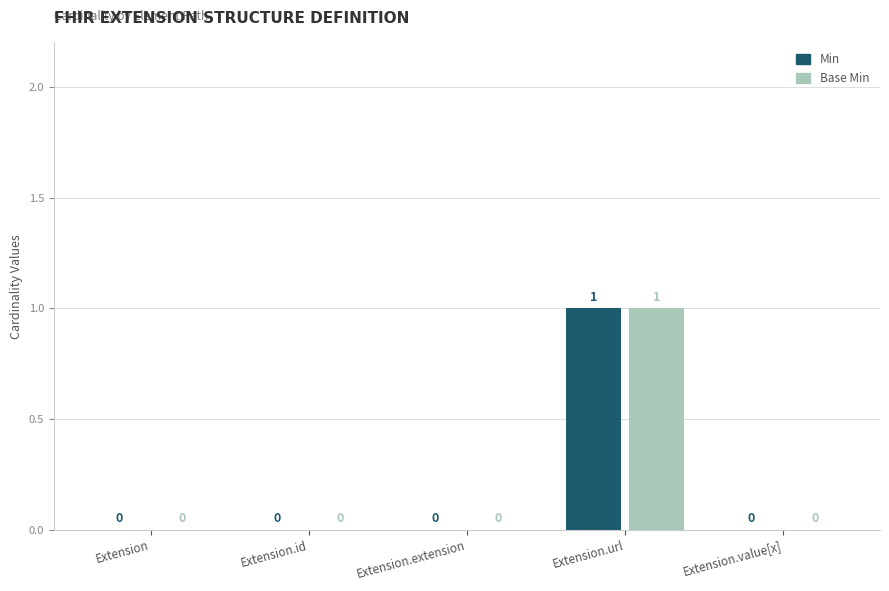

Which label corresponds to the largest value in the chart?

Extension.url